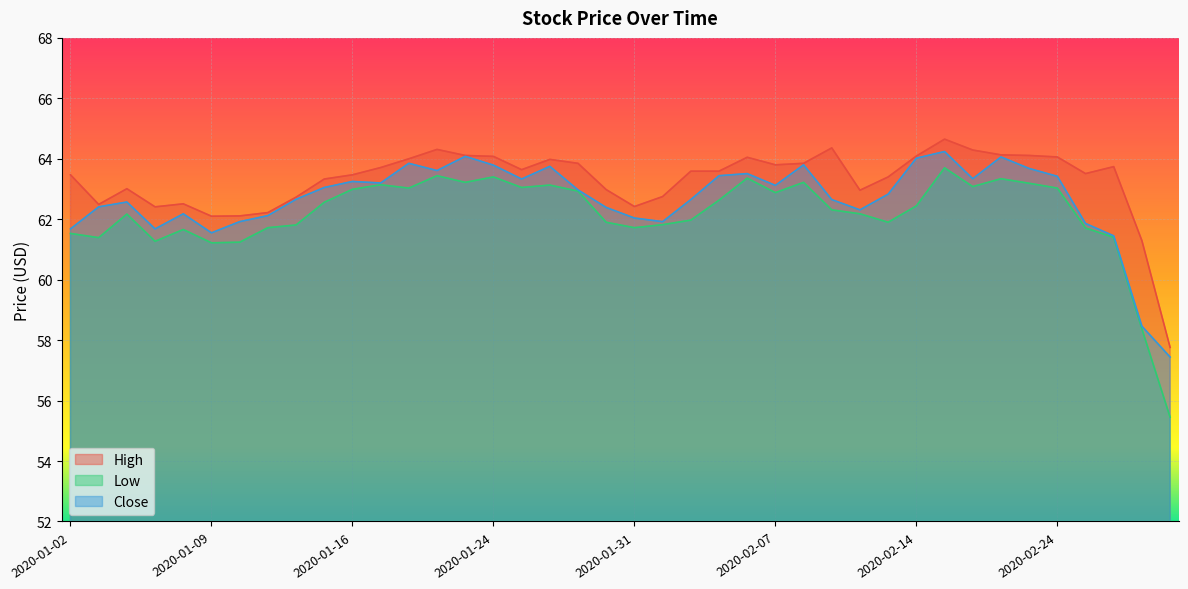

True or false: High and Low intersect in this chart.

False